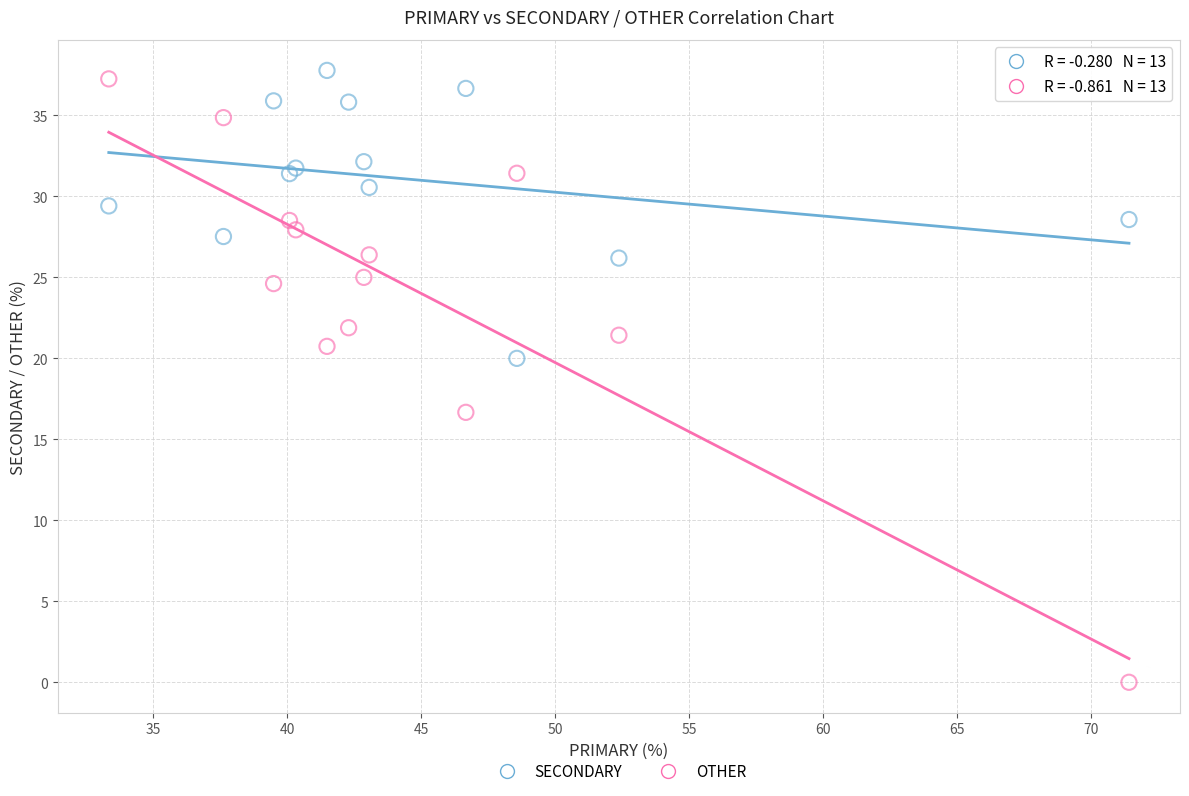

Which series contains the highest Y value?

SECONDARY